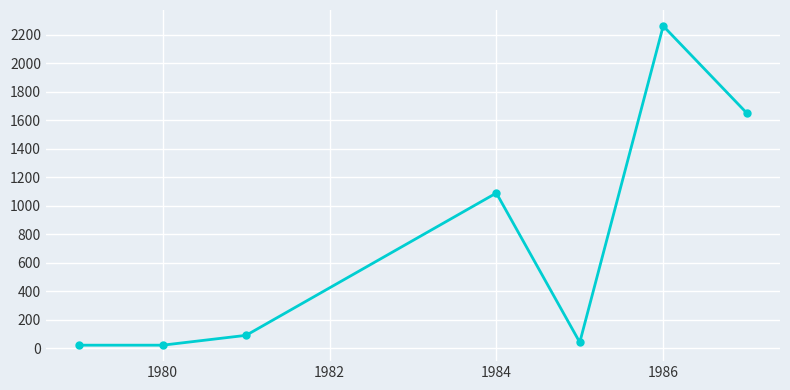

What is the greatest value displayed?

2260.0